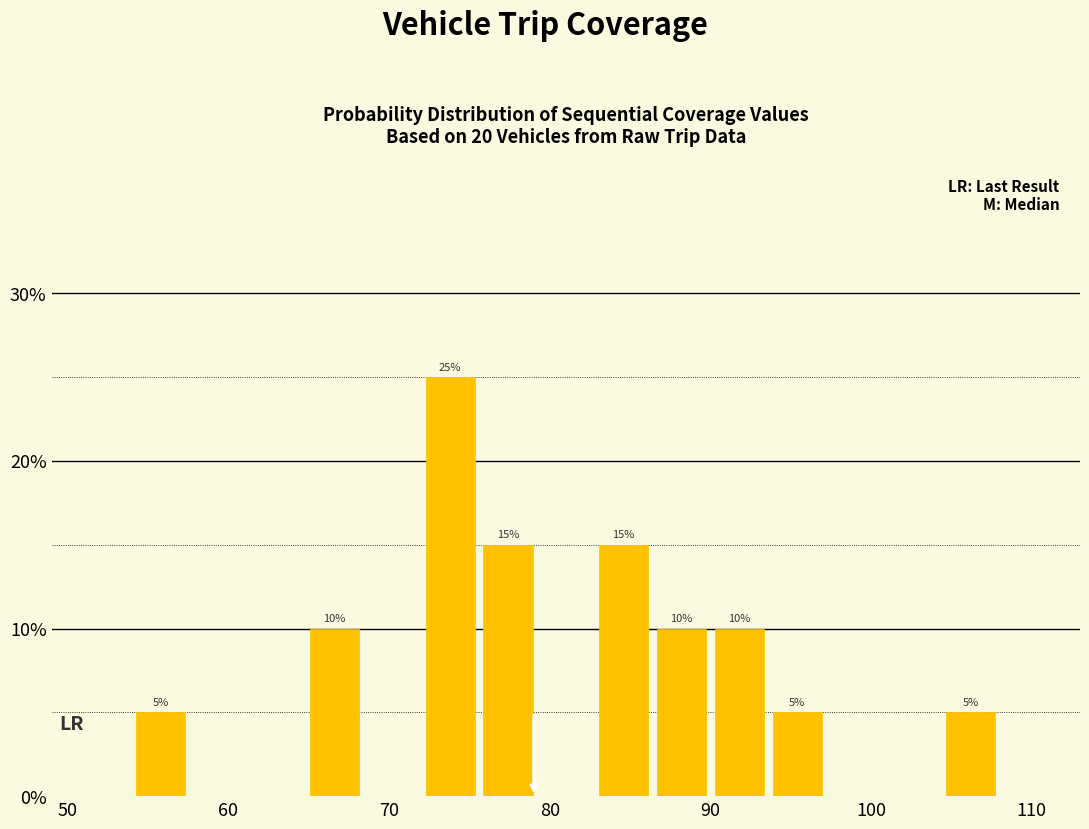

Around what value on the x-axis is the tallest bar? Give the approximate position of its centre, as read against the axis.

74